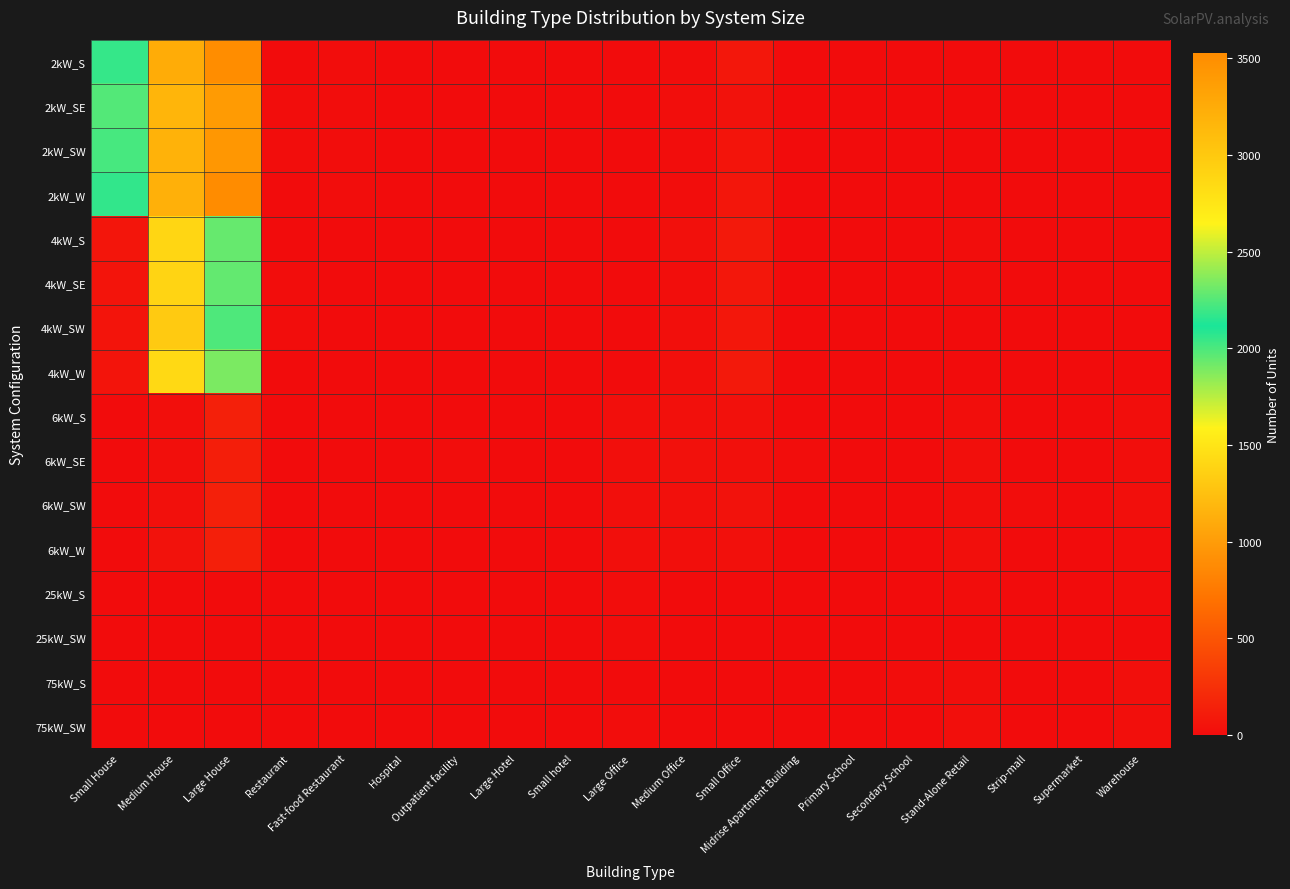

What is the difference between the highest and lowest values at Stand-Alone Retail?

21